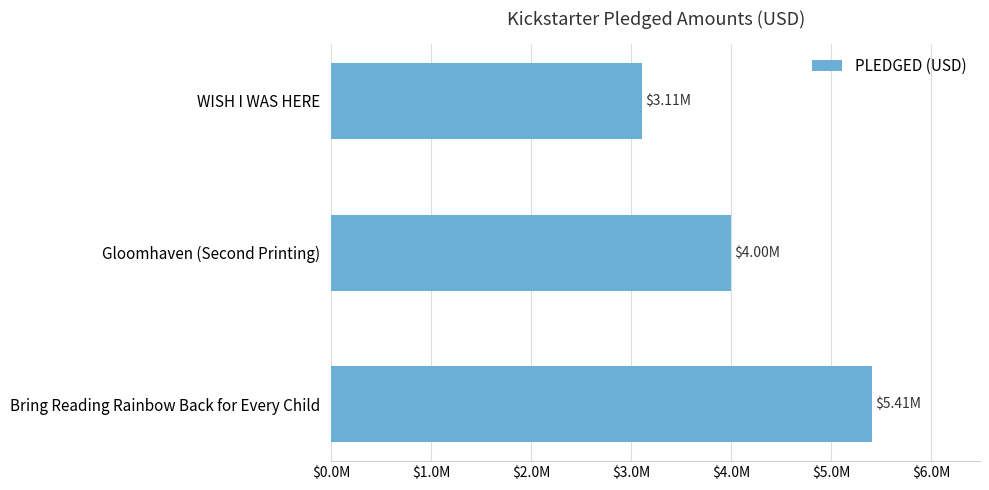

List the labels in order of value, smallest first.

WISH I WAS HERE, Gloomhaven (Second Printing), Bring Reading Rainbow Back for Every Child